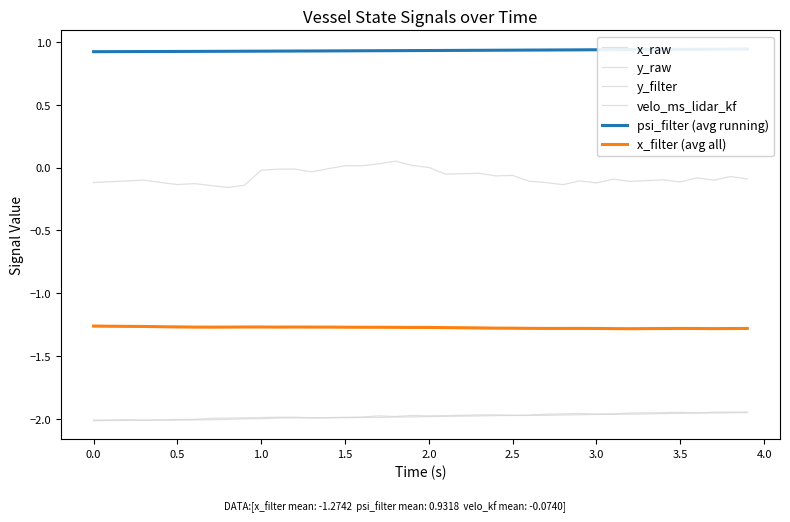

At which label is velo_ms_lidar_kf closest to 0?

2.0